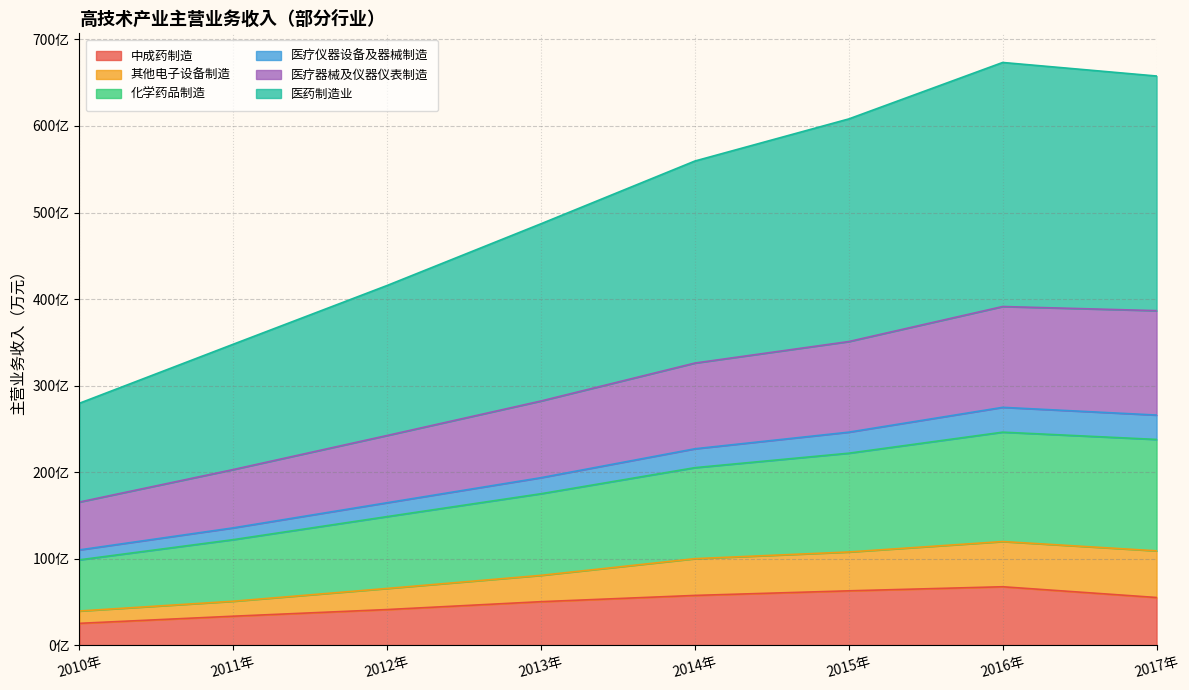

What are all the series names shown in the legend?

中成药制造, 其他电子设备制造, 化学药品制造, 医疗仪器设备及器械制造, 医疗器械及仪器仪表制造, 医药制造业